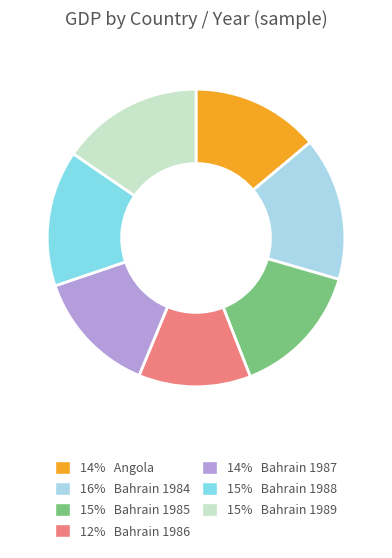

Approximately how many times larger is the value at 15% Bahrain 1988 compared to 12% Bahrain 1986?

1.2